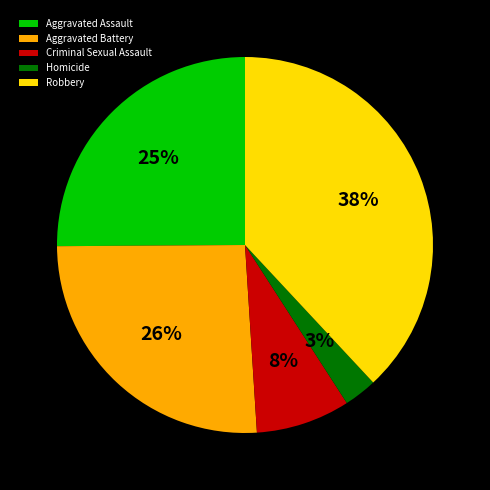

To the nearest percent, what is the combined percentage of Homicide and Aggravated Battery?

29%